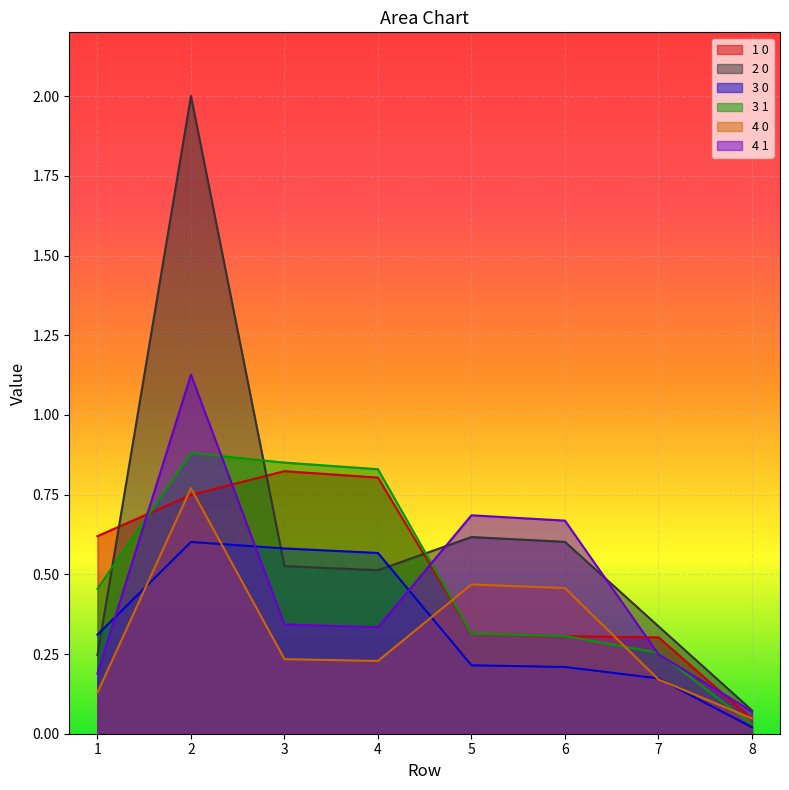

List the labels in order of 3 0 value, largest first.

2, 3, 4, 1, 5, 6, 7, 8